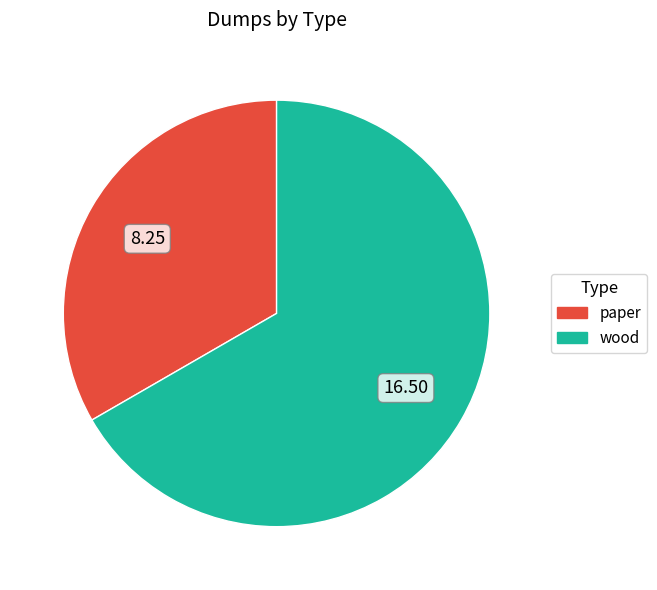

Is the sum of wood and paper greater than half?

Yes